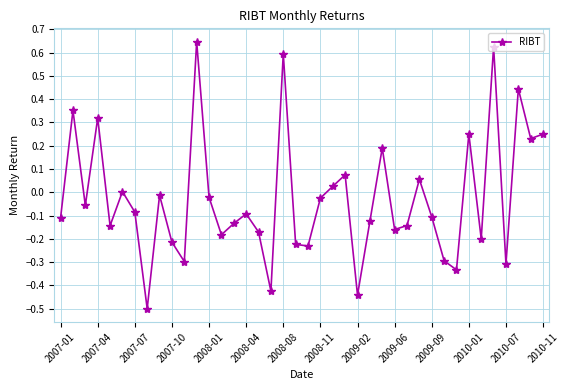

What is the minimum value shown in the chart?

-0.5